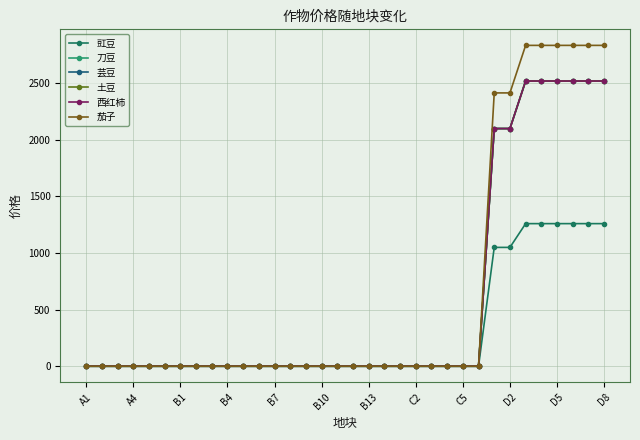

Does the chart have visible grid lines?

Yes